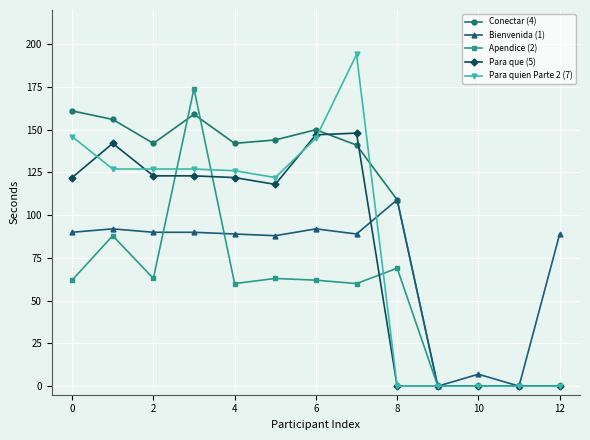

Count the number of data series in this chart.

5